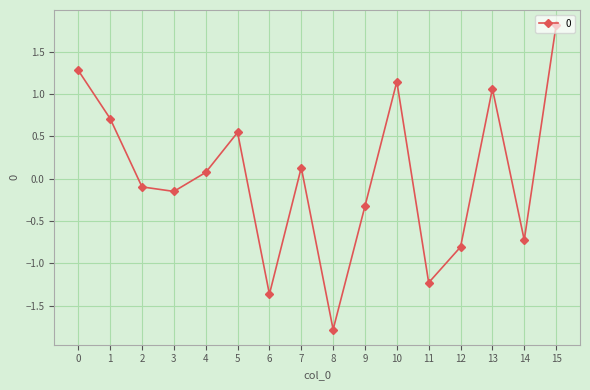

Which category has the lowest value across all series?

8